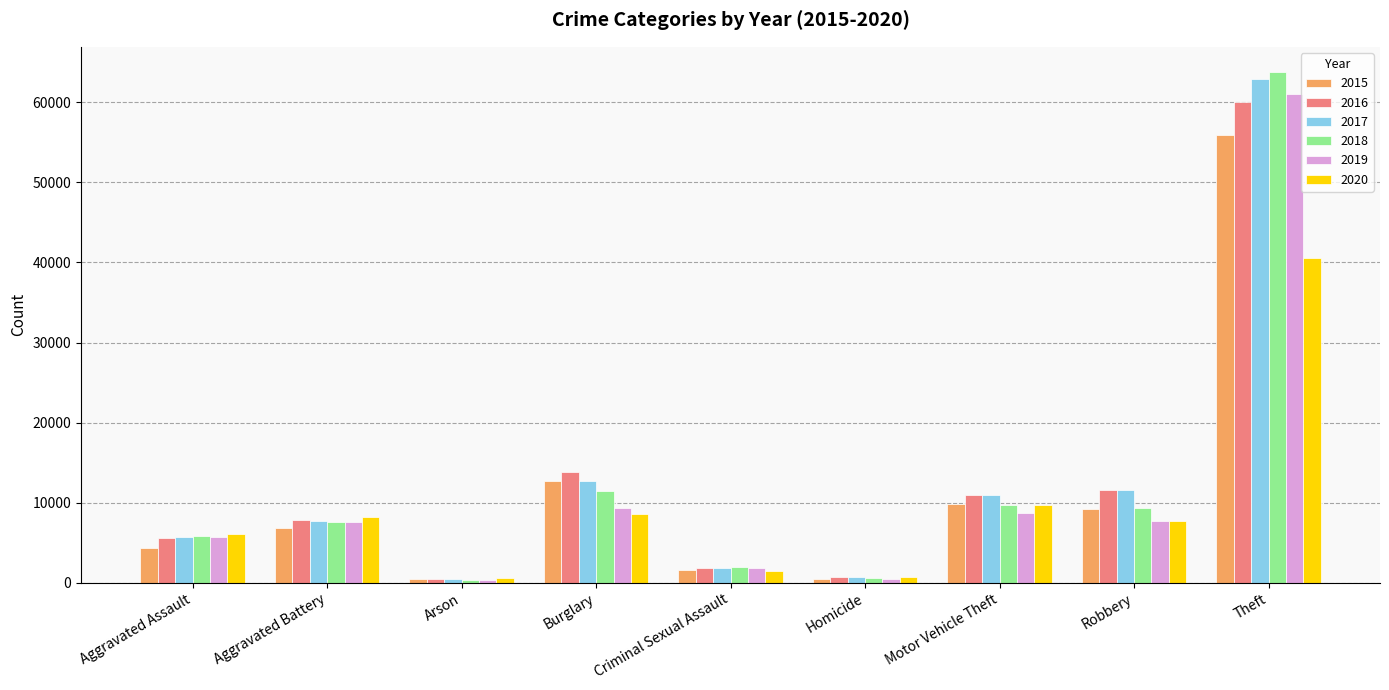

What is the spread (max minus min) of values at Aggravated Assault?

1770